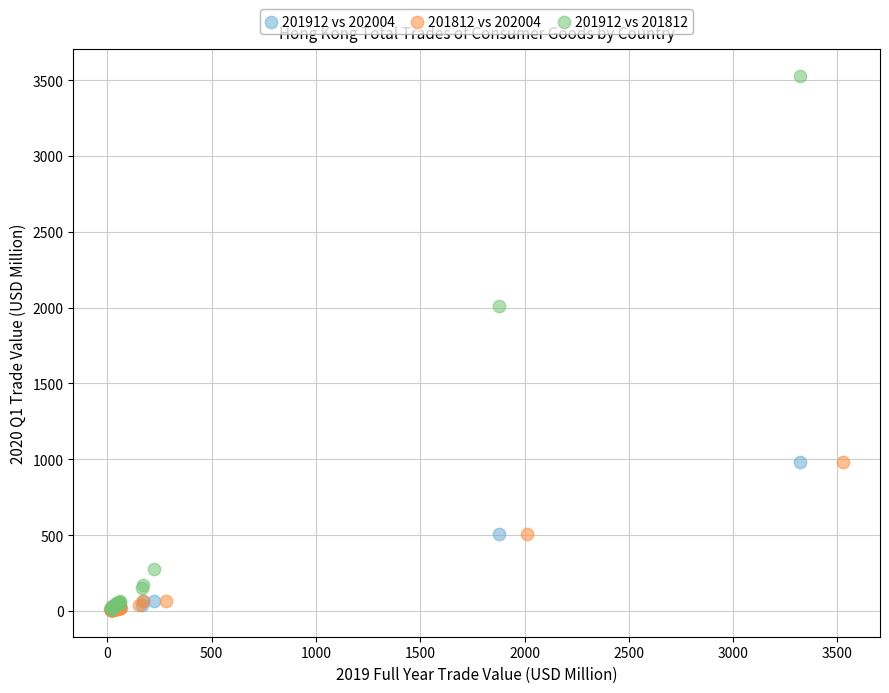

Which series reaches the maximum Y coordinate?

201912 vs 201812